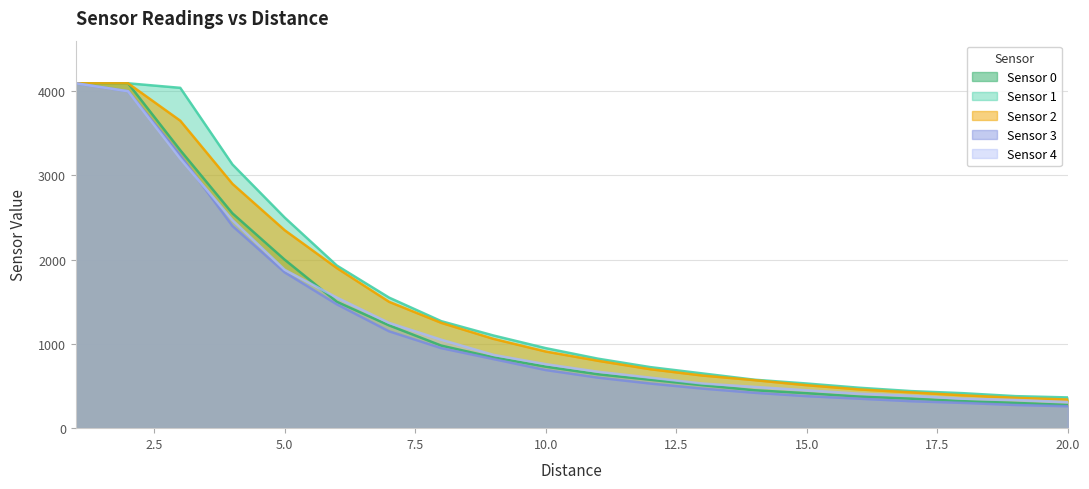

At which category does the chart reach its peak across all series?

1